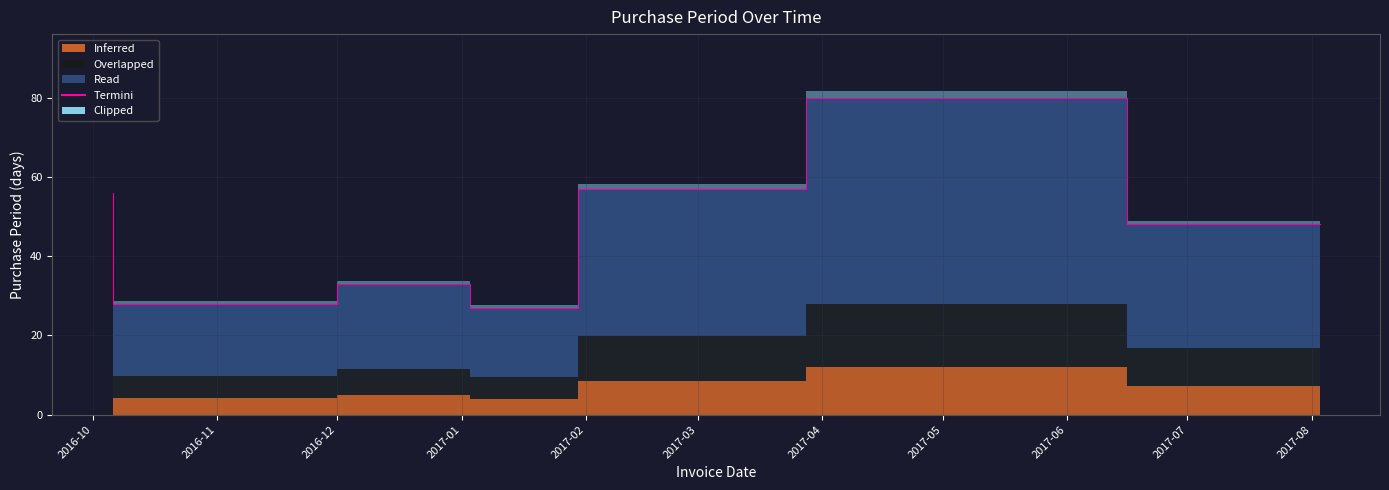

How many interior local valleys (lower than both neighbors) does the data have?

1